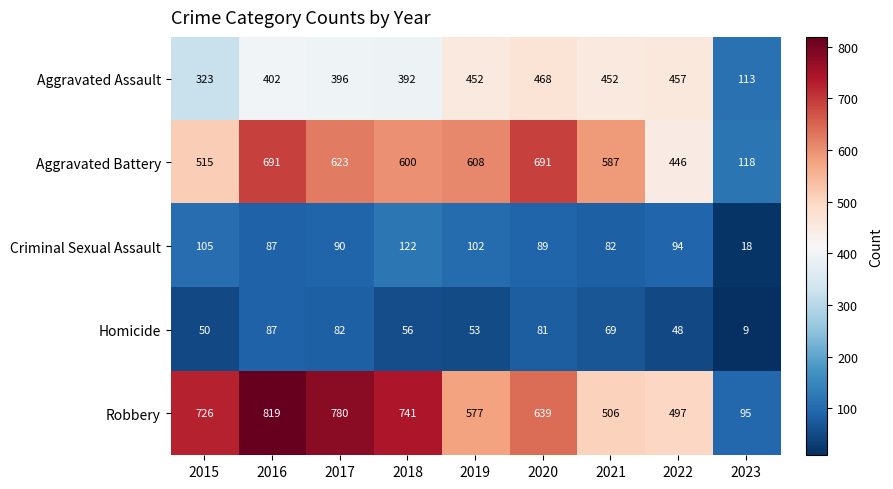

At 2018, list the series in order from smallest to largest.

Homicide, Criminal Sexual Assault, Aggravated Assault, Aggravated Battery, Robbery